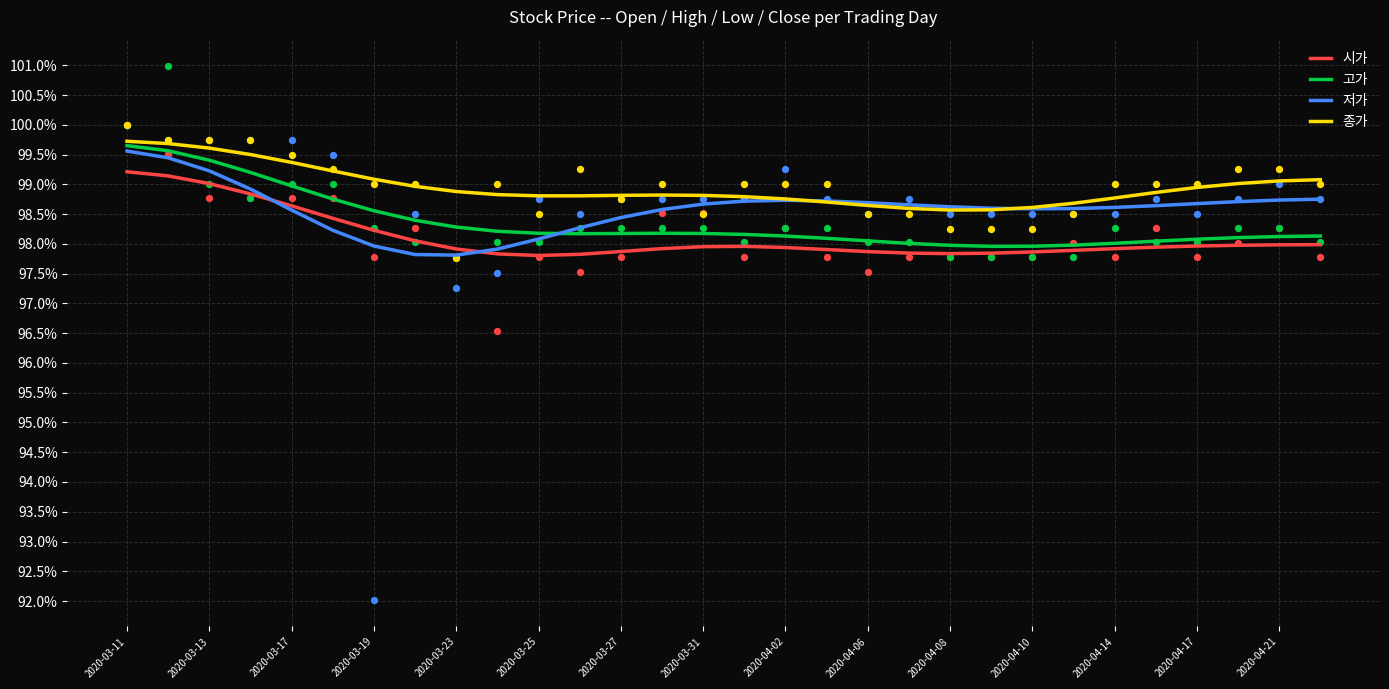

At which category is the sum across all series the highest?

2020-03-11